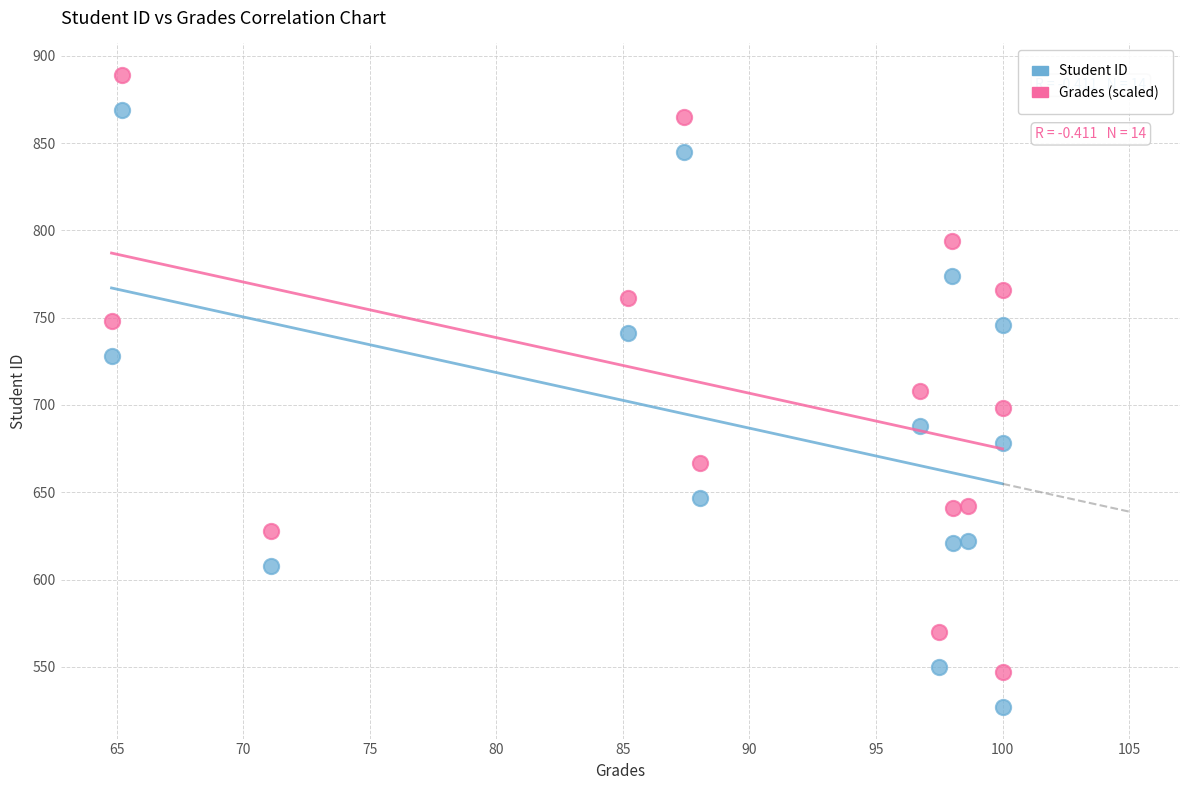

Which series contains the highest Y value?

Grades (scaled)